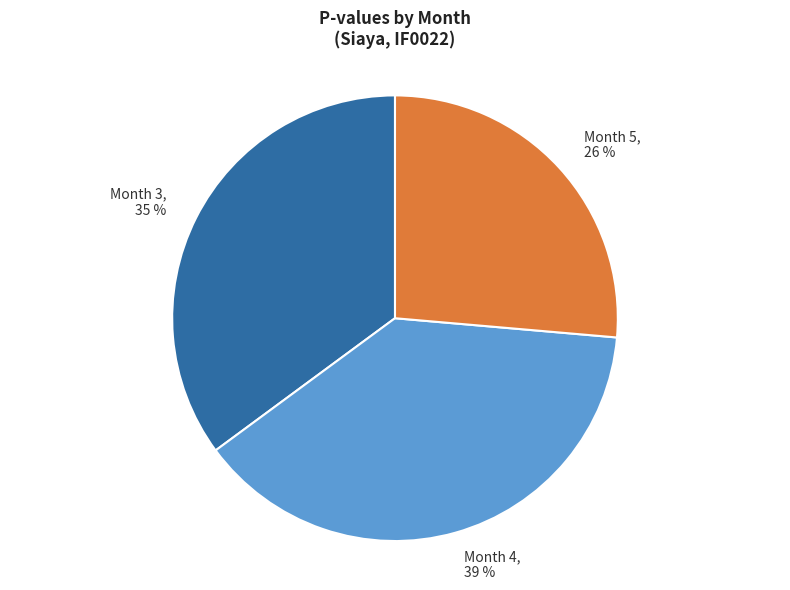

To the nearest percent, what is the difference between the Month 5 and Month 3 slice percentages?

9%